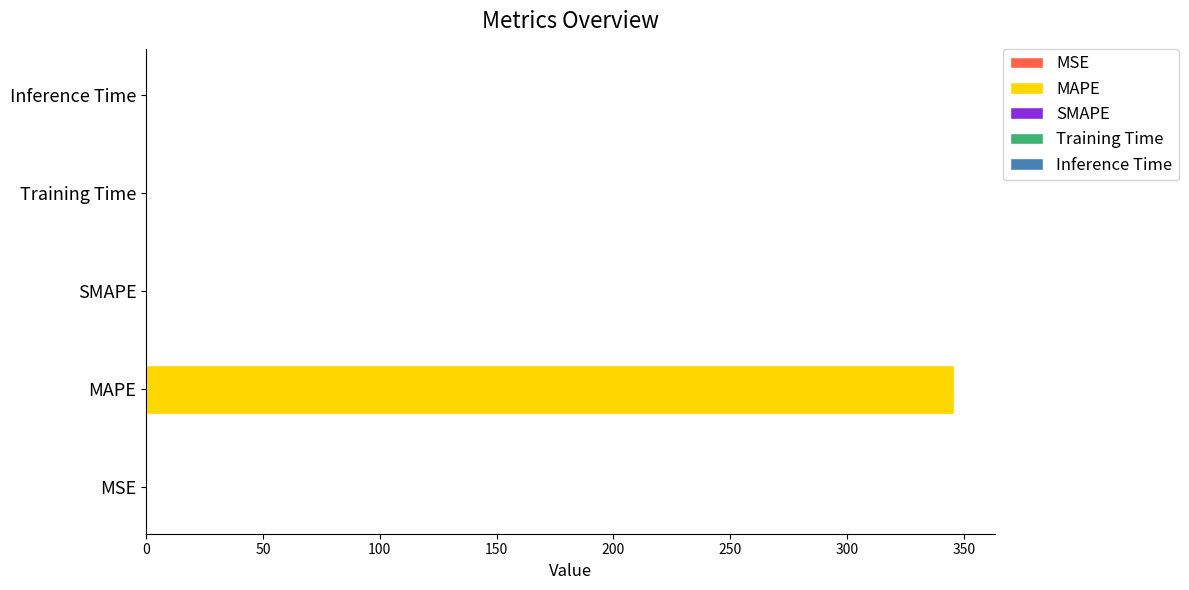

What is the label of the 3rd bar from the right?

SMAPE